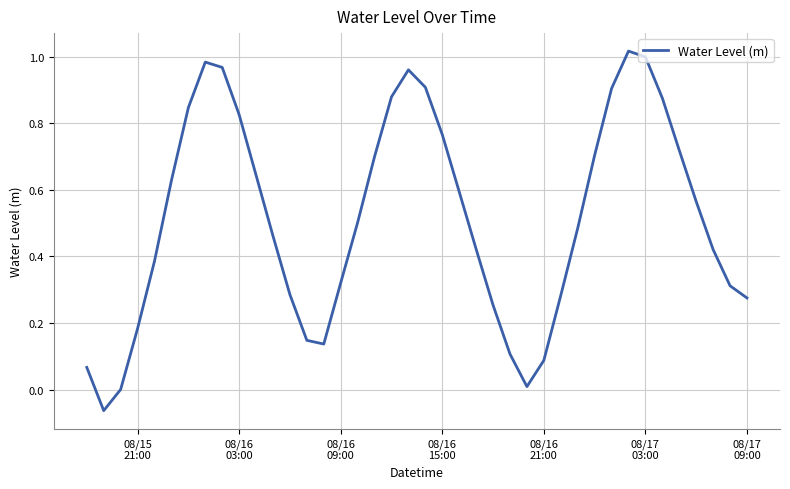

What is the difference between the maximum and minimum values?

1.1